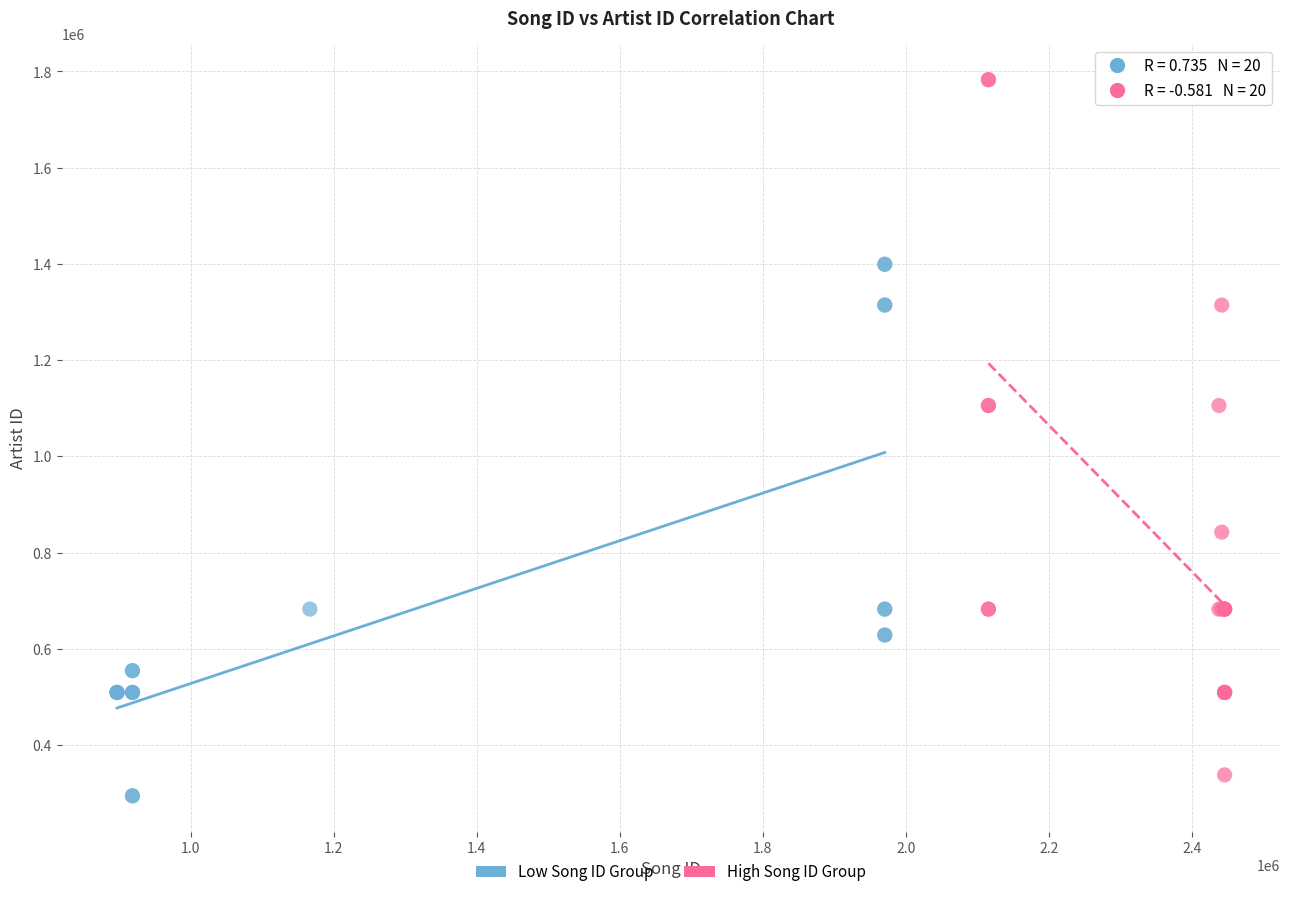

Which series has the largest Y range (max minus min)?

High Song ID Group